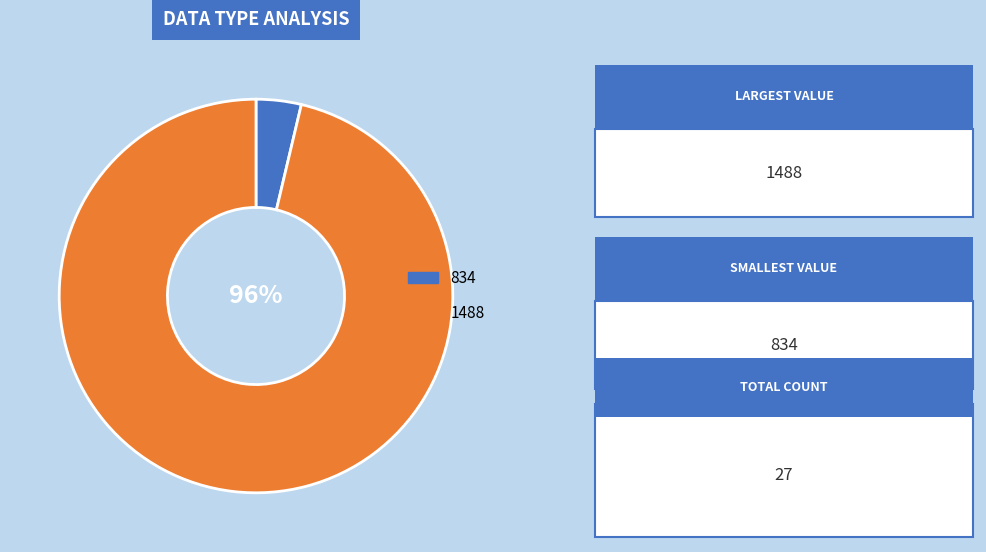

Count the number of slices in the pie.

2